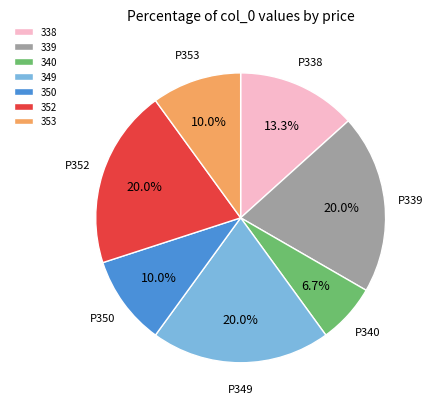

Combined, what portion of the pie is 339 and 353?

30.0%